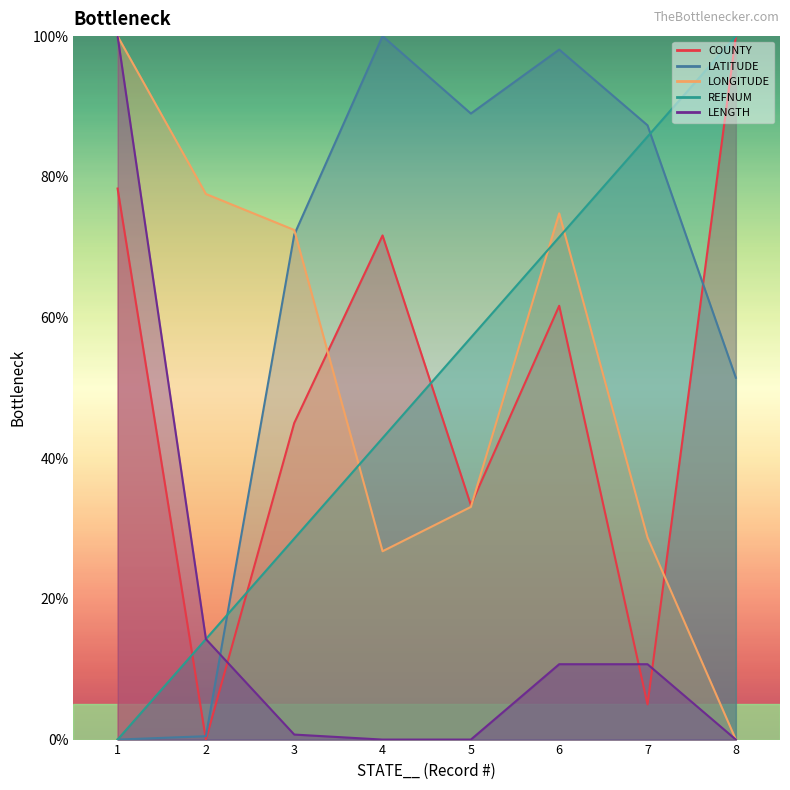

Which category has the lowest value in the LATITUDE series?

1